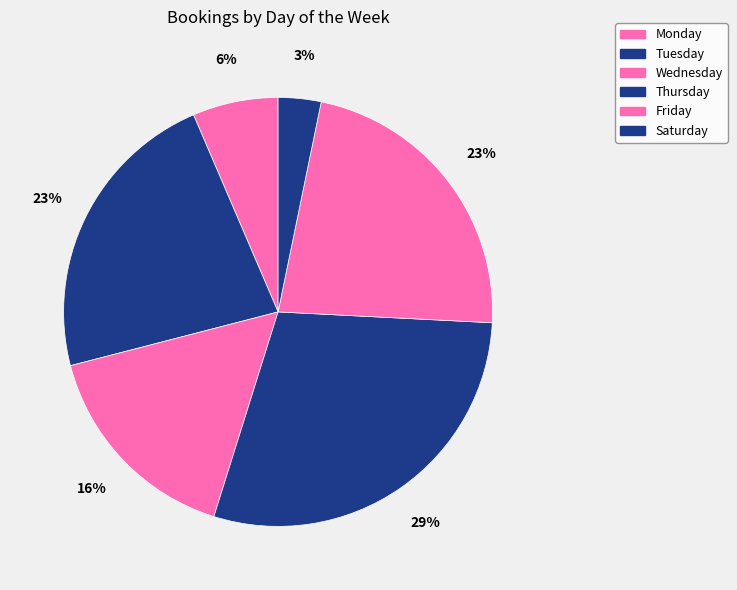

The Saturday slice represents 3% of the pie. True or false?

True